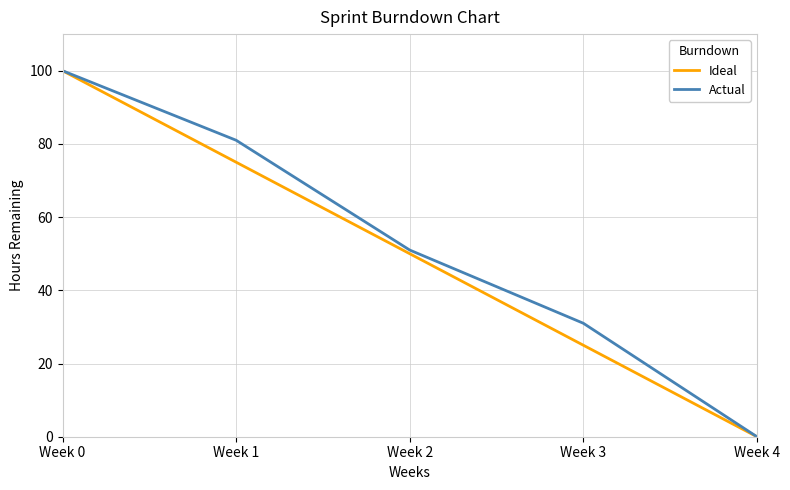

Between Week 2 and Week 4, which series saw the biggest shift?

Actual